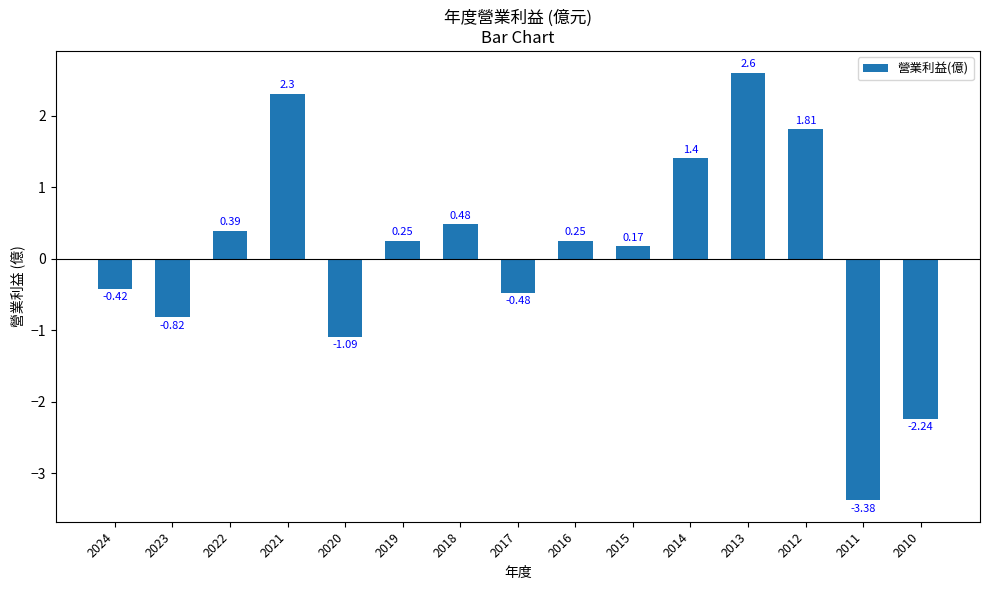

Where does the data first go above 0?

2022